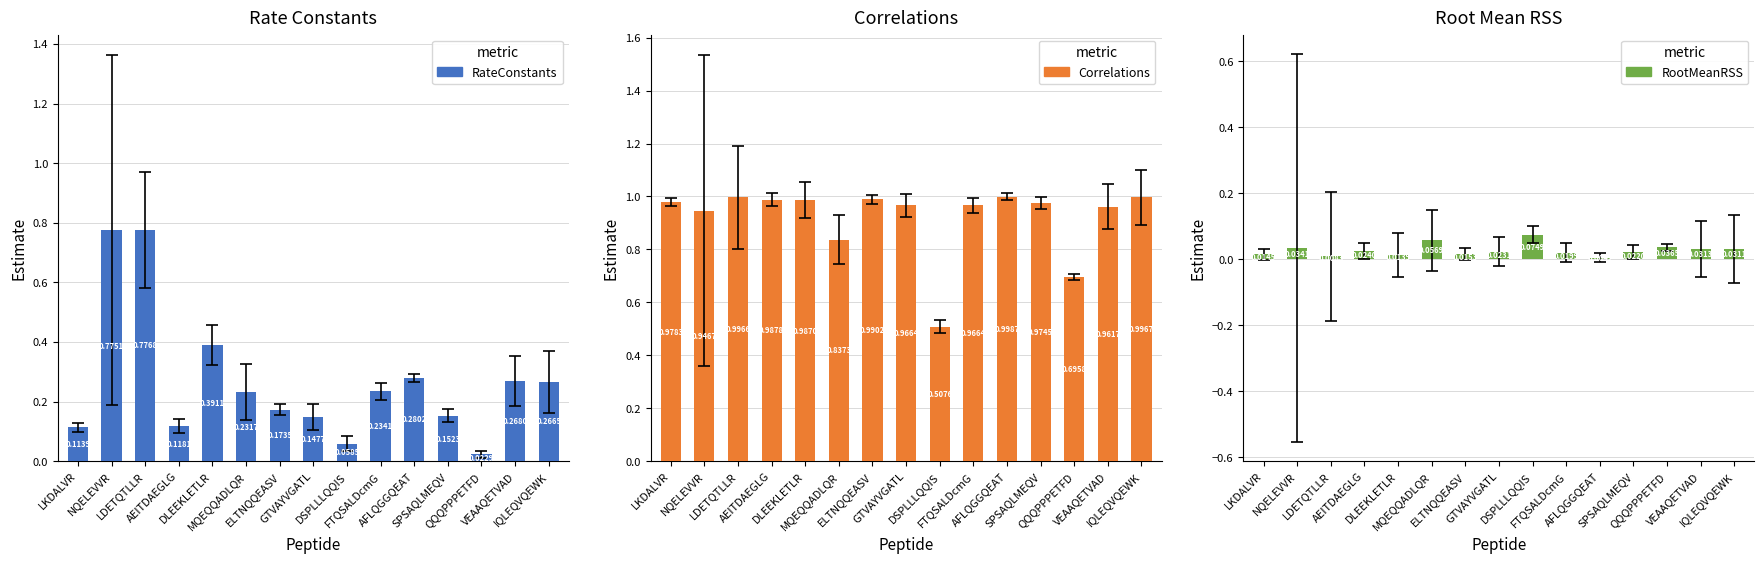

Which series has the largest total across all categories?

Correlations